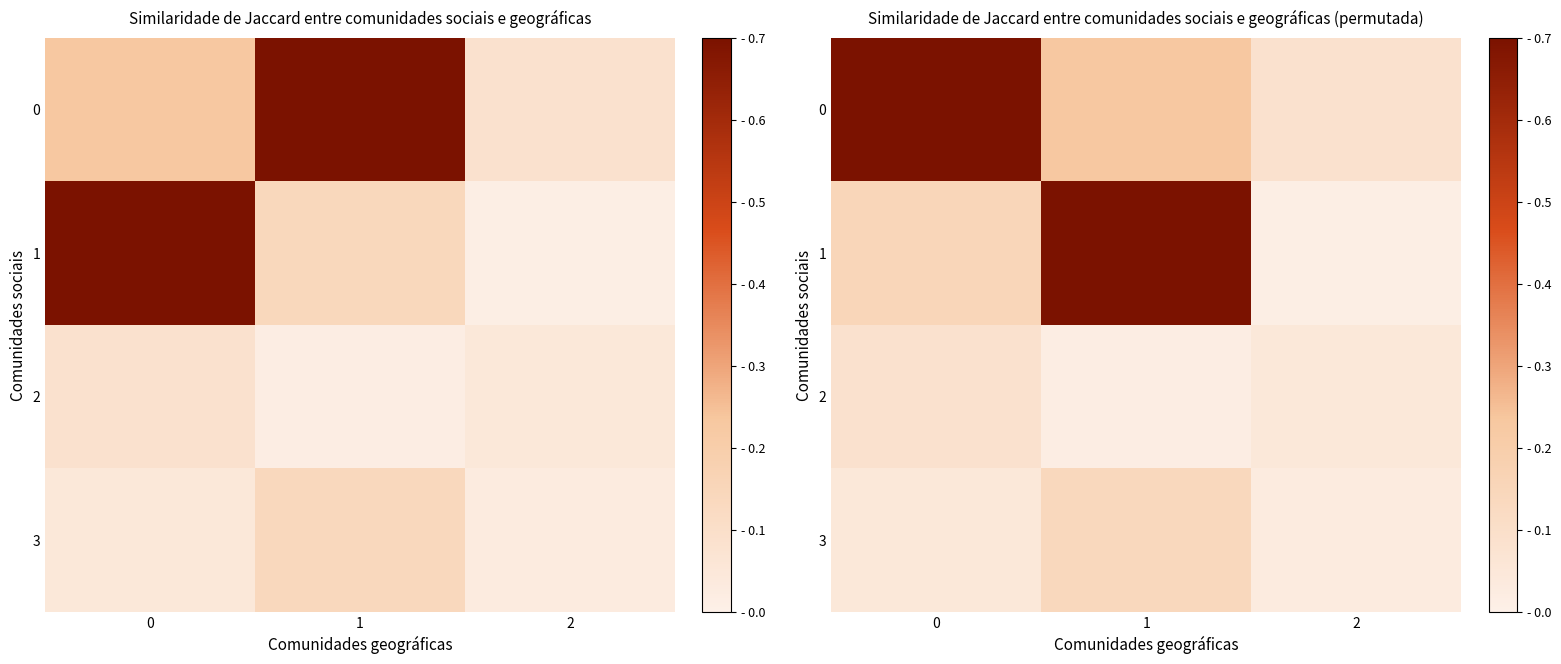

At how many categories does at least one series exceed 0?

3